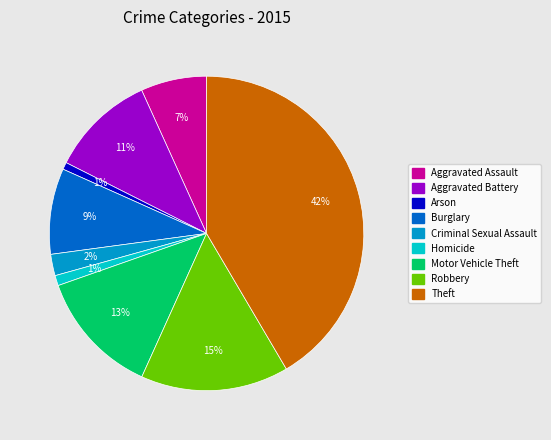

Do Criminal Sexual Assault and Motor Vehicle Theft together represent more than half of the pie?

No